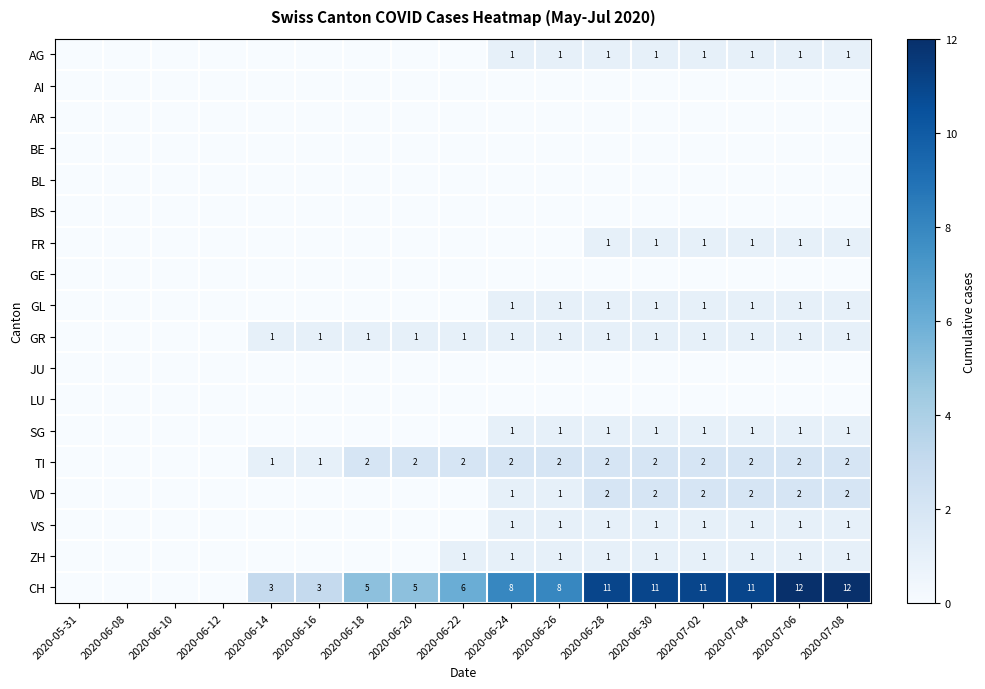

The value of TI at 2020-06-26 is 2. True or false?

True